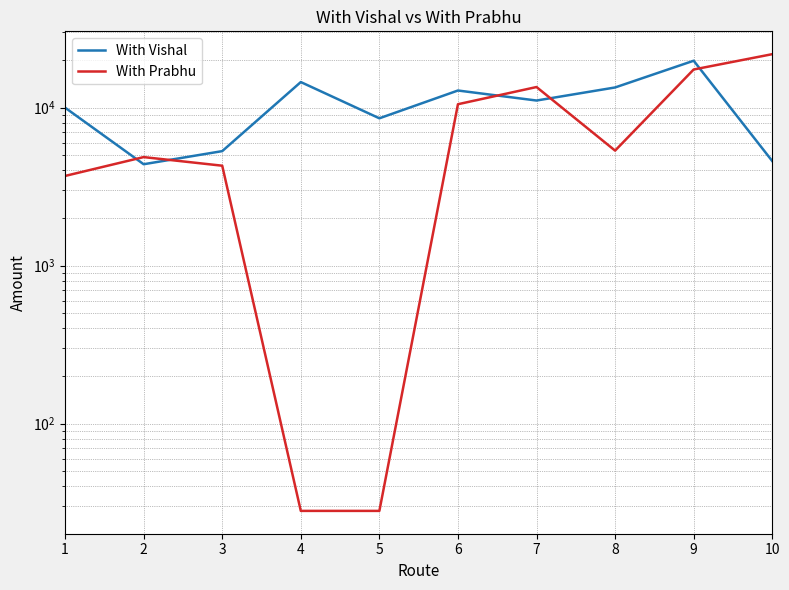

What are all the series names shown in the legend?

With Vishal, With Prabhu